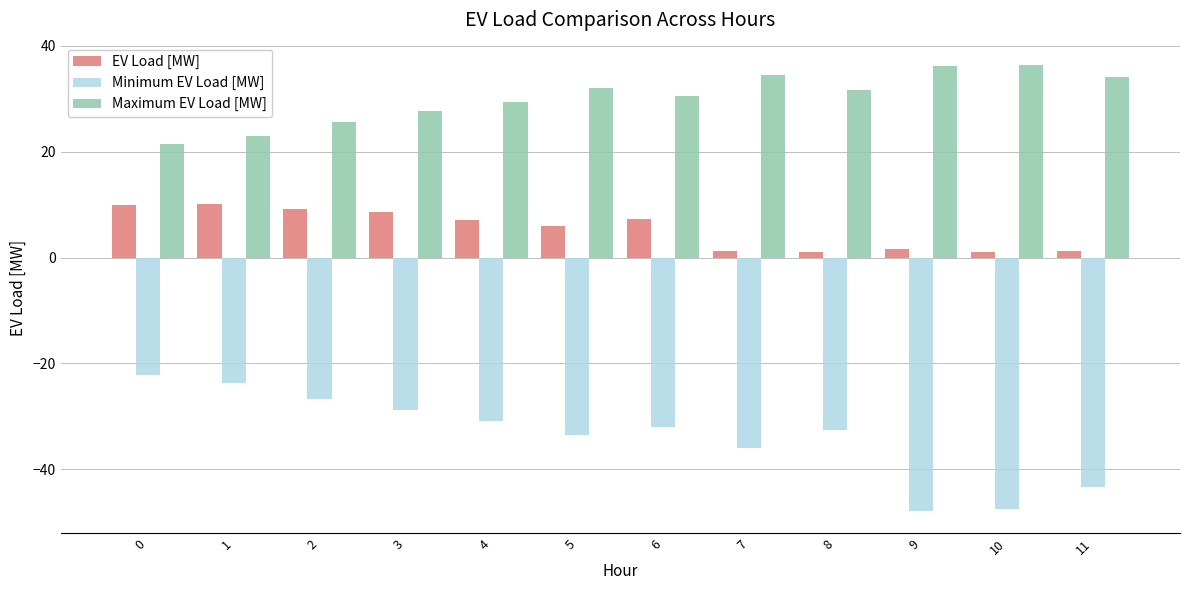

Is it true that Minimum EV Load [MW] equals -18.5 at 7?

False